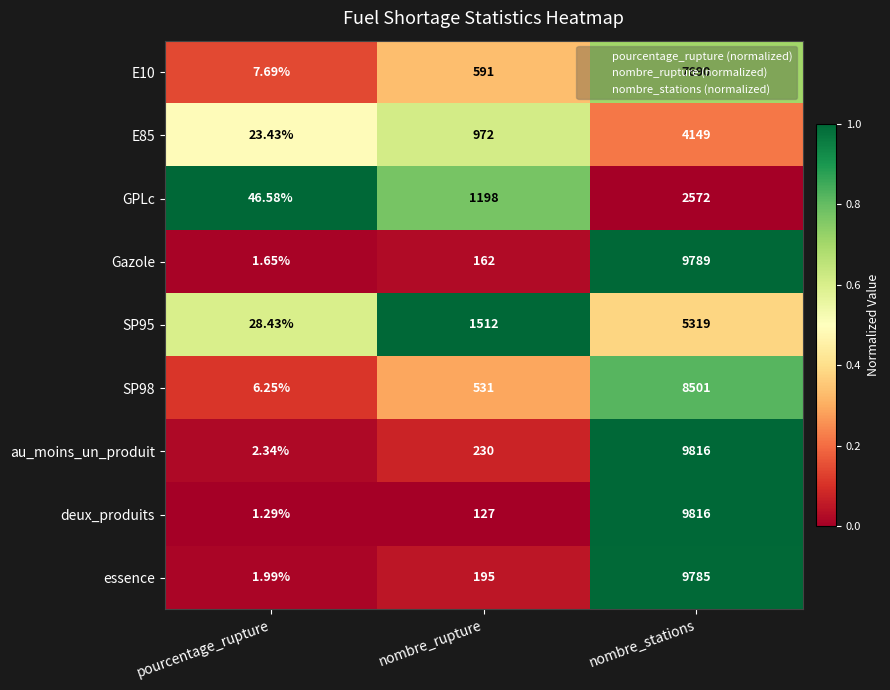

Which label corresponds to the largest value in the chart?

nombre_stations